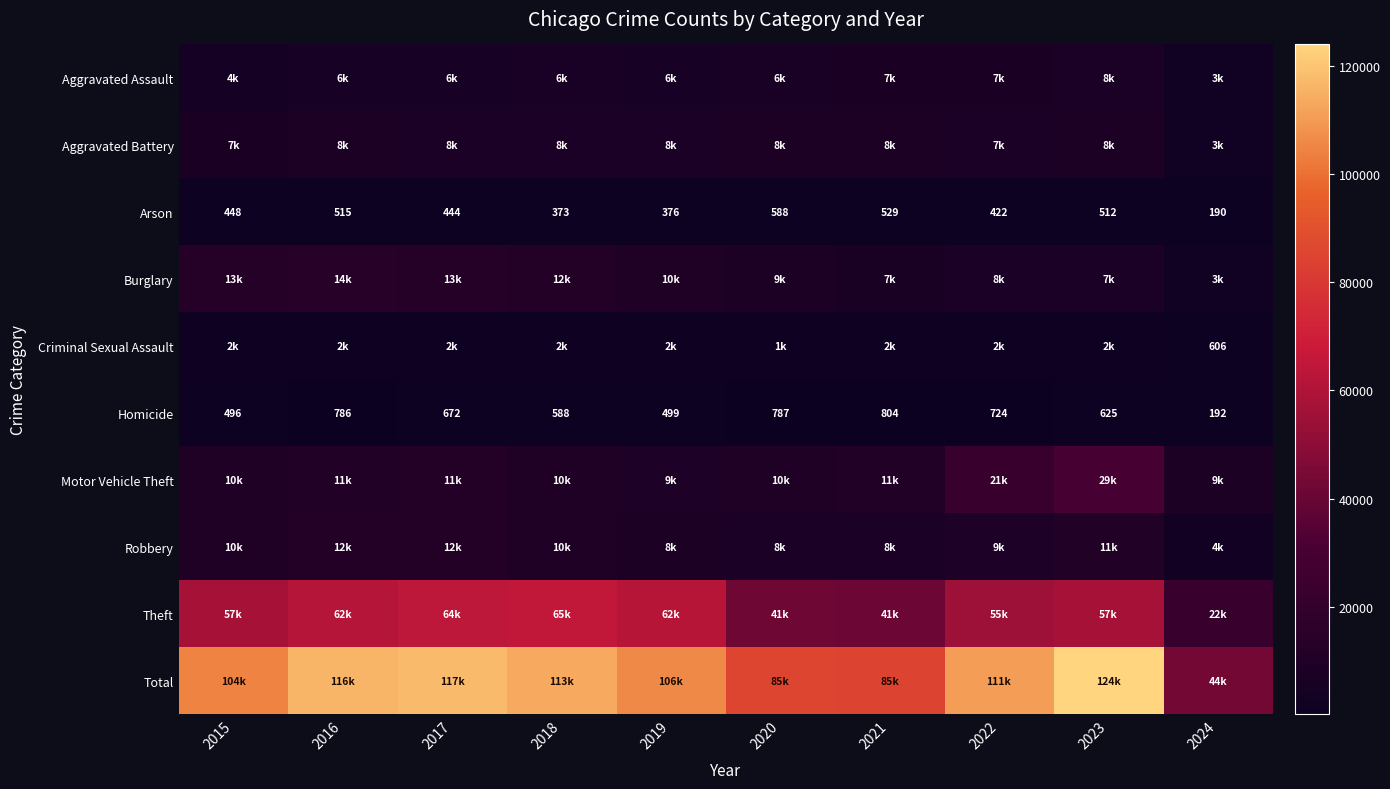

The Homicide series shows 305 at 2024. True or false?

False